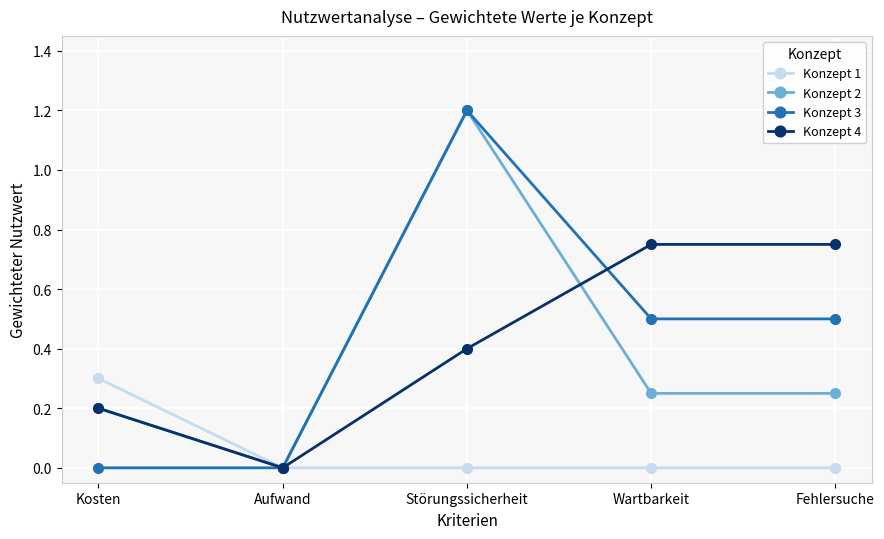

What are all the series names shown in the legend?

Konzept 1, Konzept 2, Konzept 3, Konzept 4